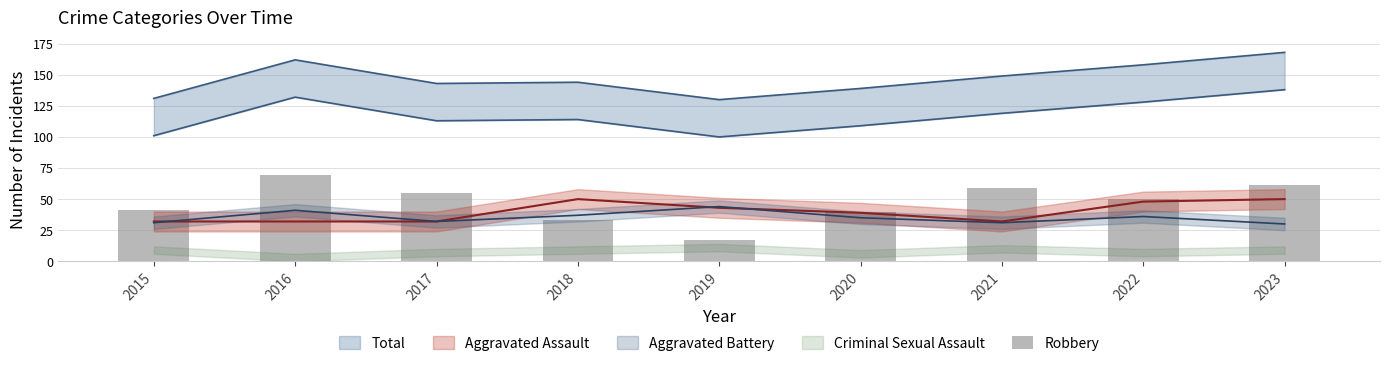

What is the change in value from 2018 to 2022?

+17